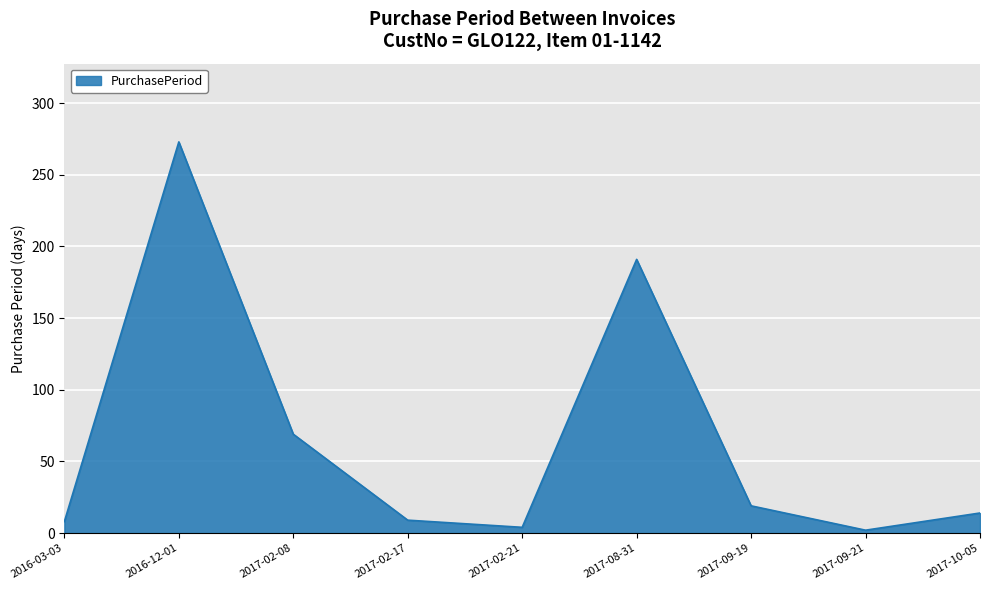

Does the chart display data point markers on the line(s)?

No